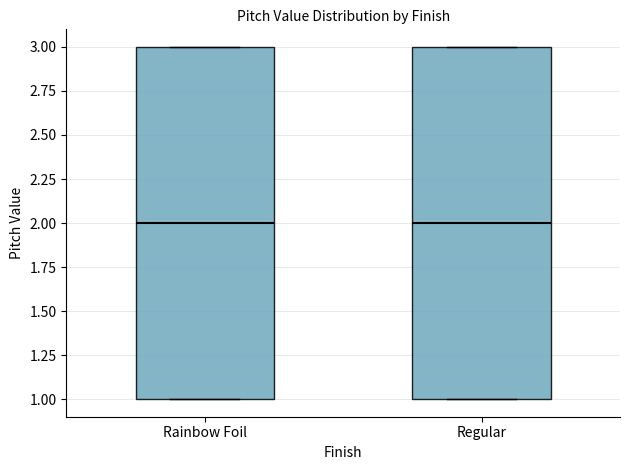

Where is the upper edge of the box for Rainbow Foil on the y-axis? The values are not printed on the chart, so give them approximately, as read against the axis.

3